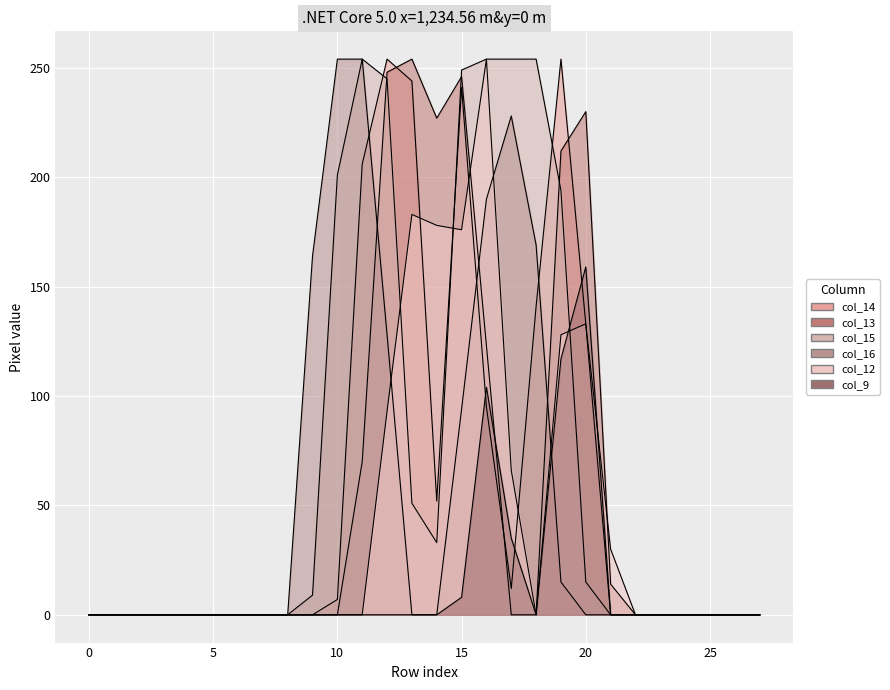

Is the value of col_13 at row_9 greater than the value of col_12 at row_25?

No